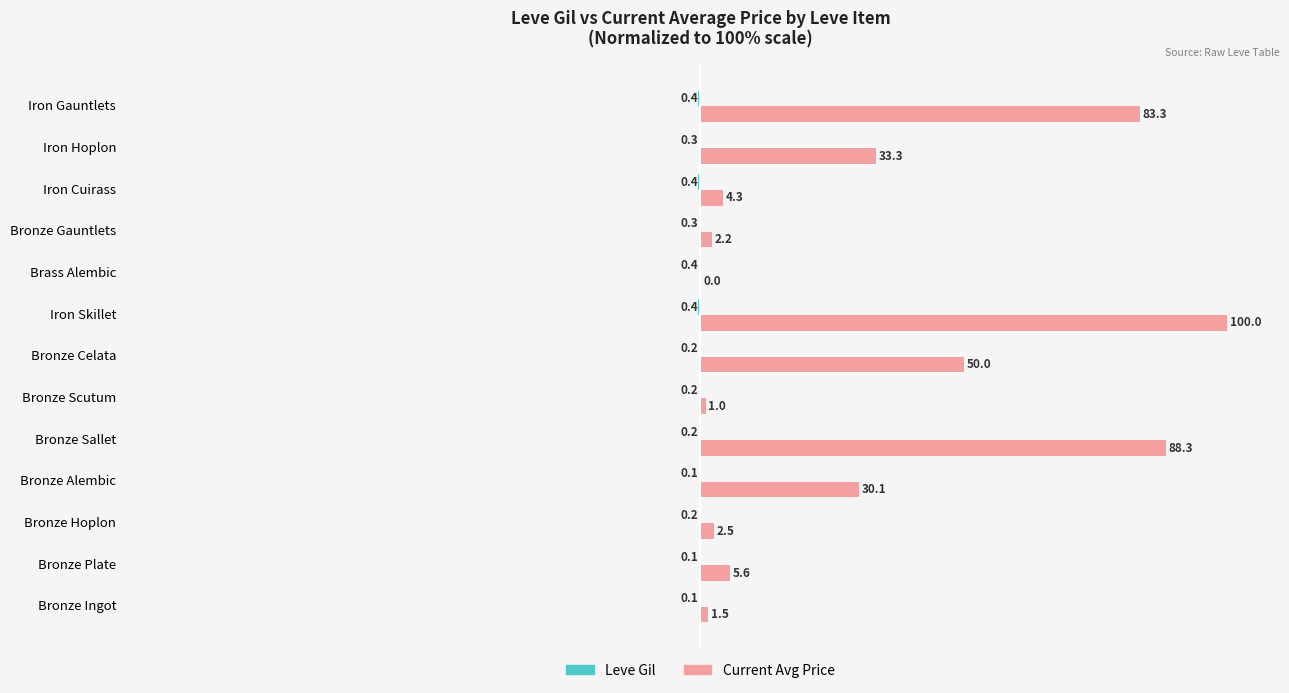

The value of Current Avg Price at Bronze Sallet is 55.6. True or false?

False